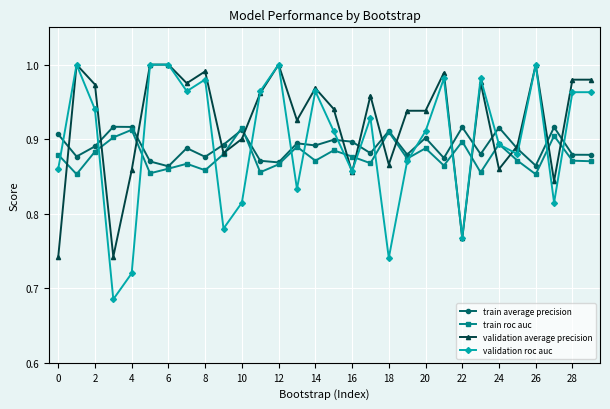

At how many categories does at least one series exceed 0?

30